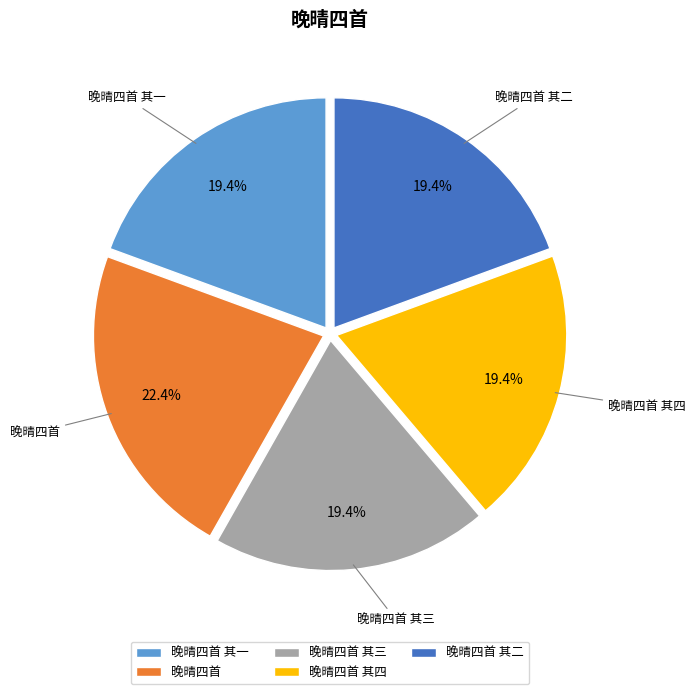

What portion of the pie excludes 晚晴四首 其二?

80.6%